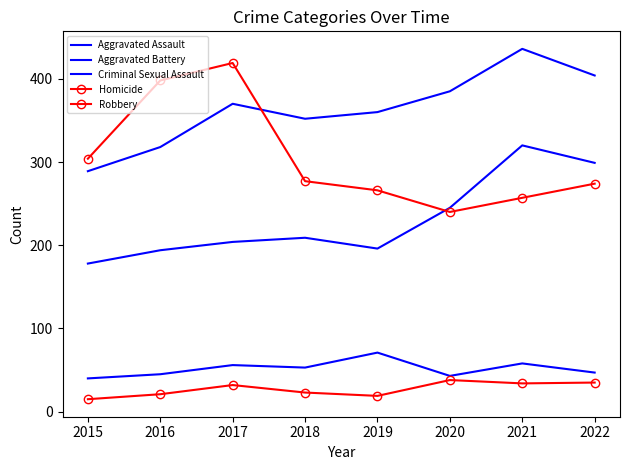

What is the average value of the Criminal Sexual Assault series?

52